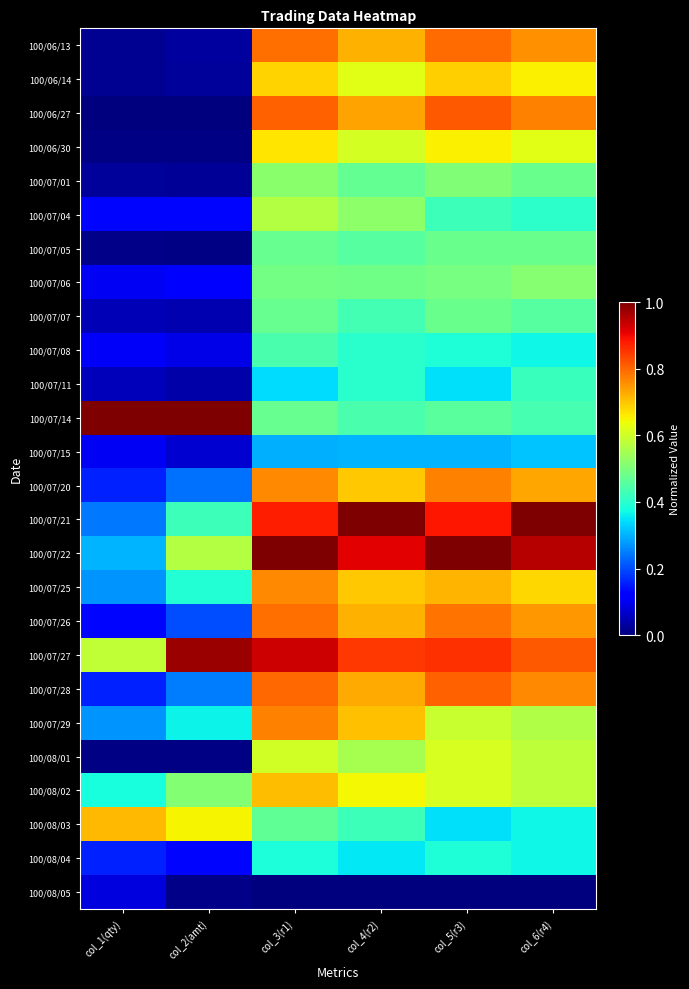

What is the total value across all series at col_1(qty)?

5.1